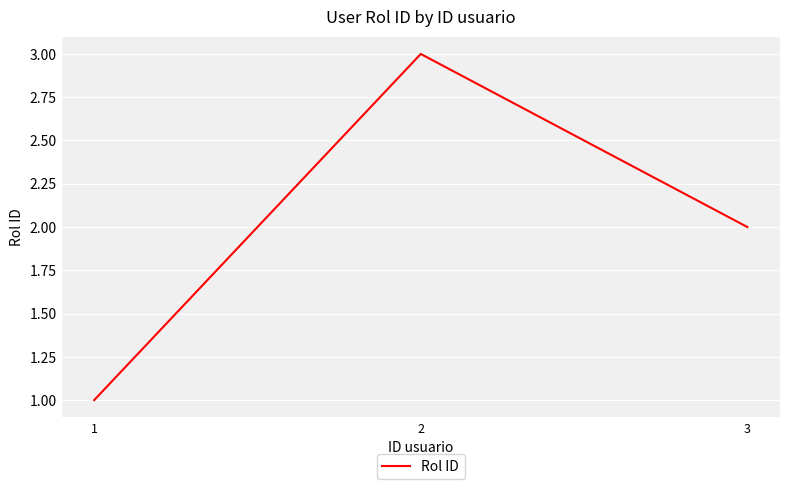

Which category has the highest value across all series?

2